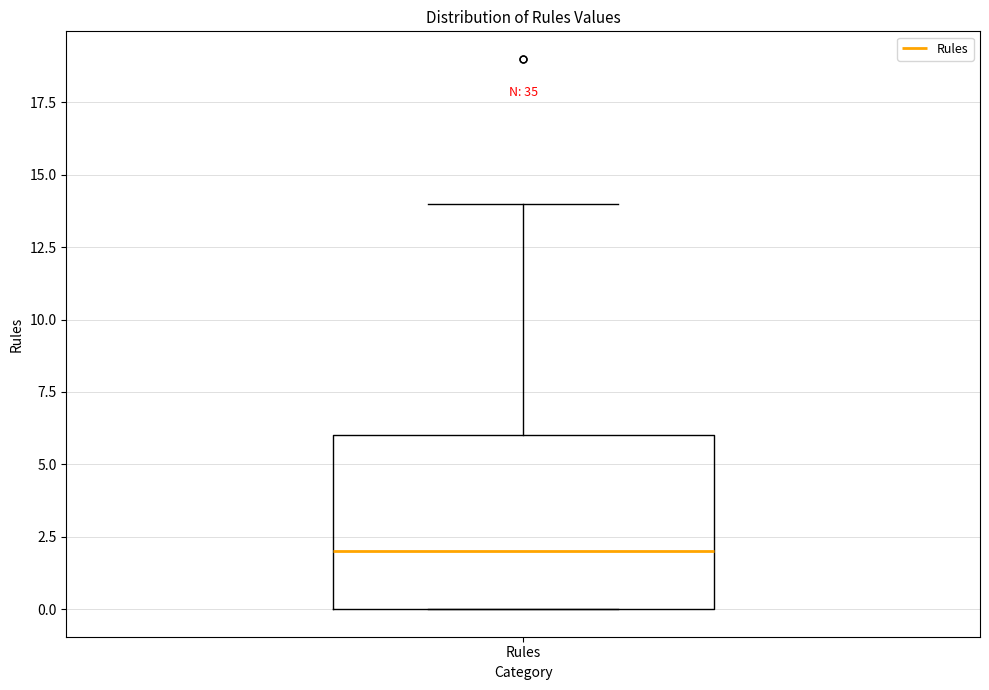

Transcribe this box plot: give where the median line is, the range the box spans, and where the two whiskers end, as read against the y-axis. The values are not printed on the chart, so give them approximately, as read against the axis.

median 2, box 0 to 6, whiskers 0 to 14